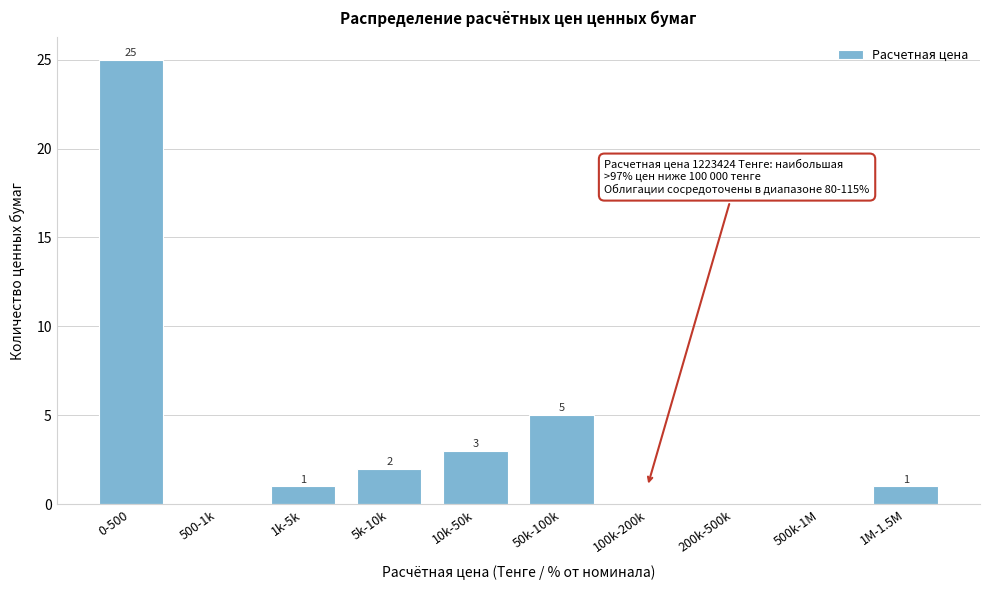

Reading left to right, what are all the values shown in this chart?

0-500=25	500-1k=0	1k-5k=1	5k-10k=2	10k-50k=3	50k-100k=5	100k-200k=0	200k-500k=0	500k-1M=0	1M-1.5M=1